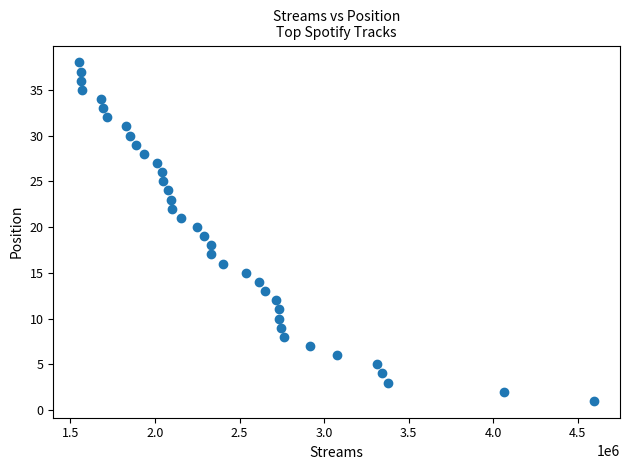

What is the range of Y values (max minus min)?

37